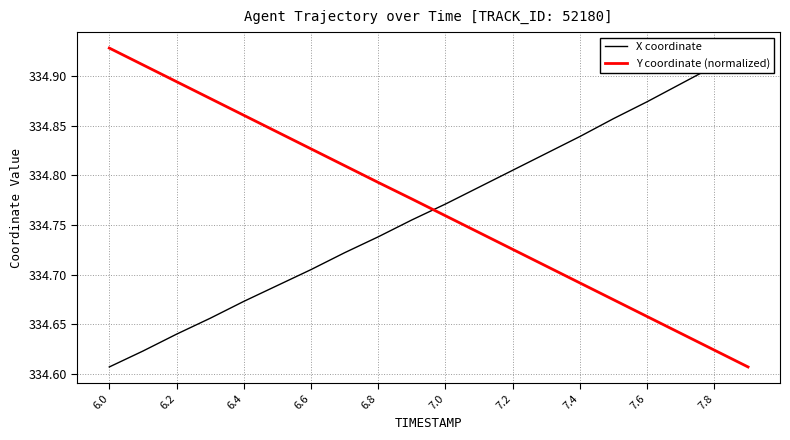

How many lines are shown in the chart?

2